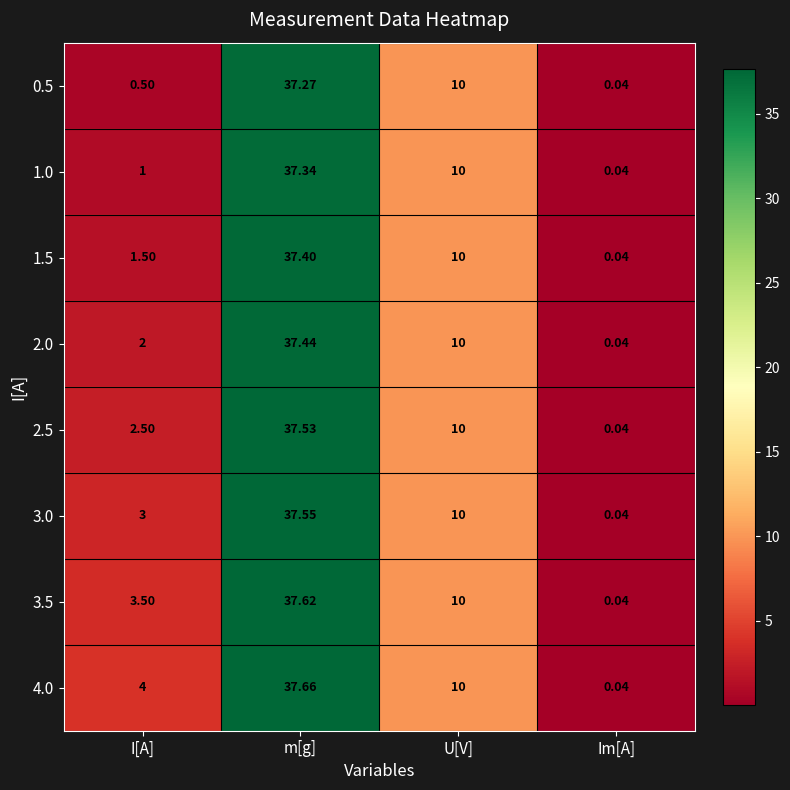

Where does the 0.5 series first go above 10?

m[g]